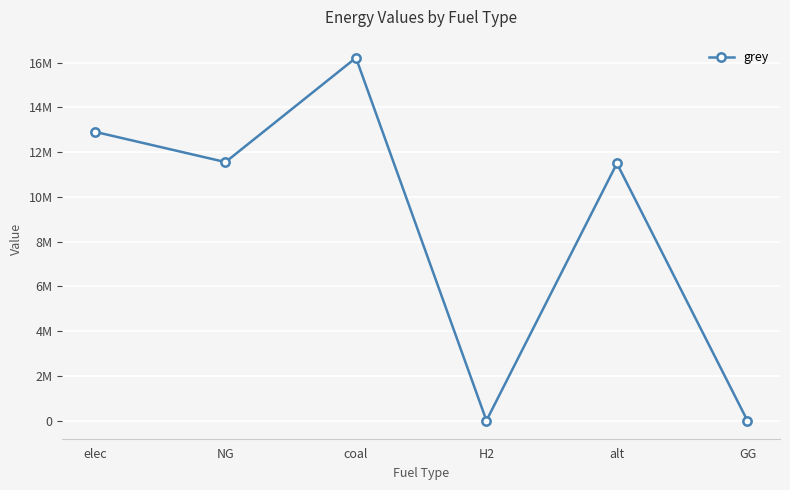

Reading right to left, extract all data points from this chart.

GG=0.0	alt=11493158.9	H2=0.0	coal=16212379.7	NG=11551816.5	elec=12904110.7